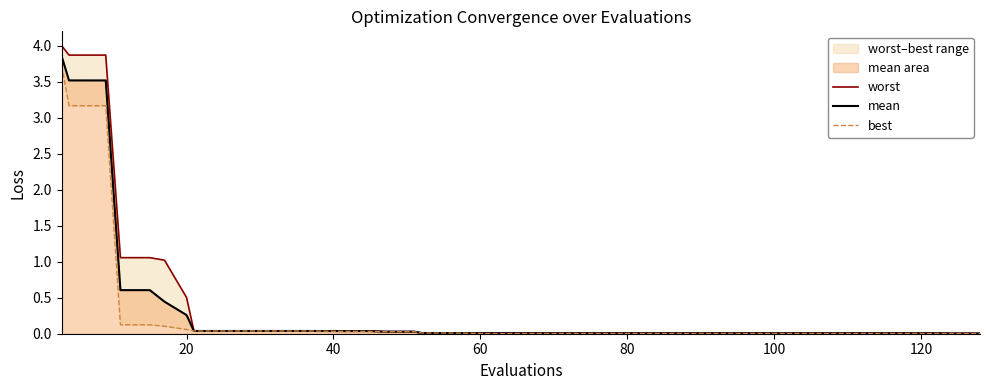

List the series in order of their overall mean, lowest first.

best, mean, worst